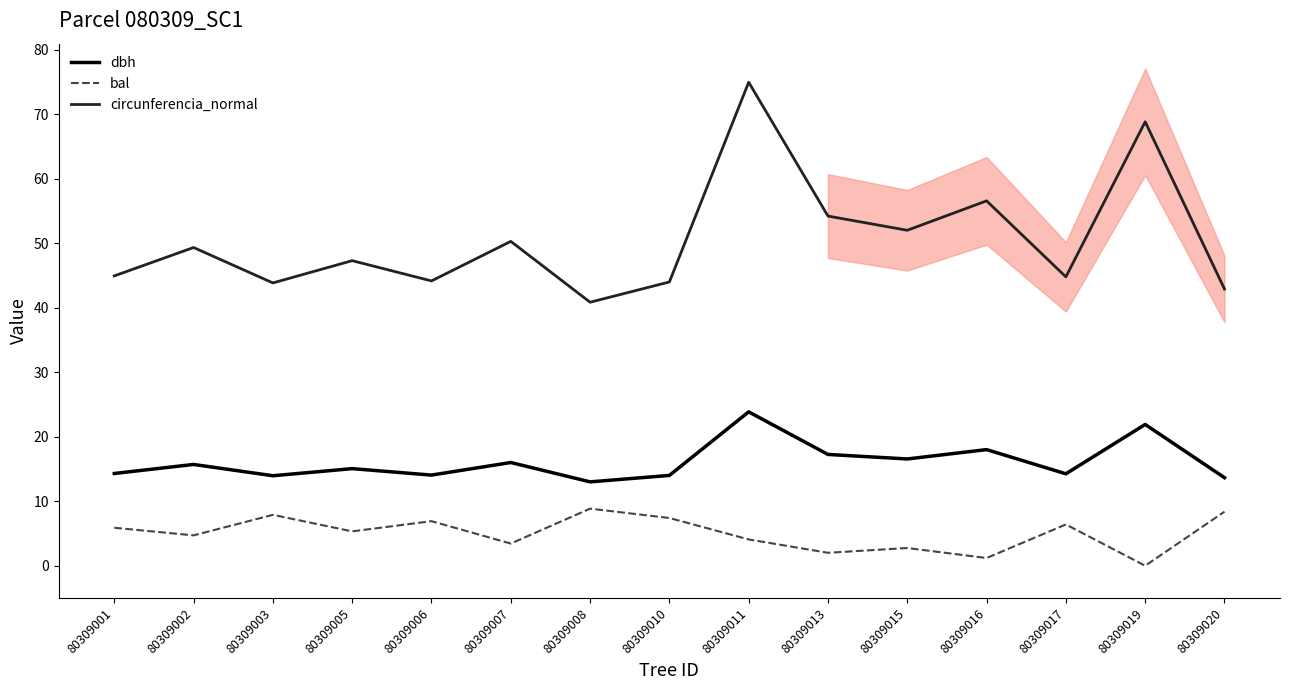

Rank the series at 80309005 from lowest to highest value.

bal, dbh, circunferencia_normal